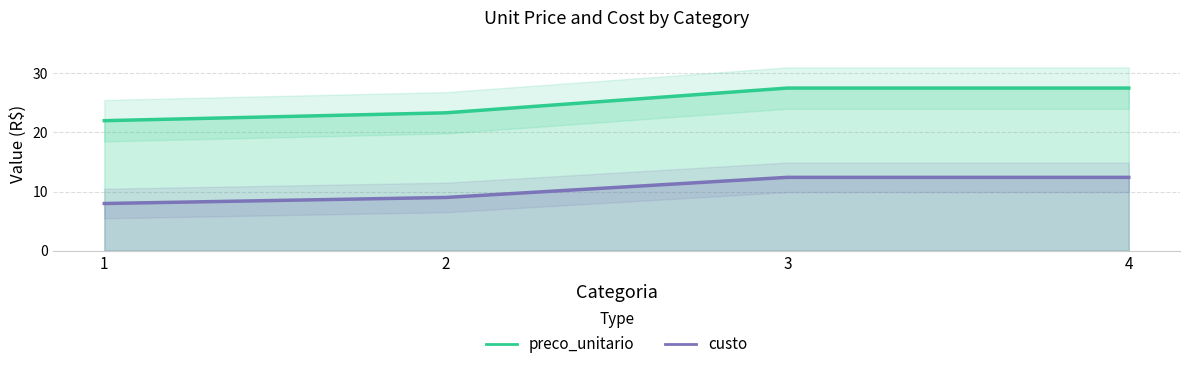

Rank the series by their average value, from highest to lowest.

preco_unitario, custo